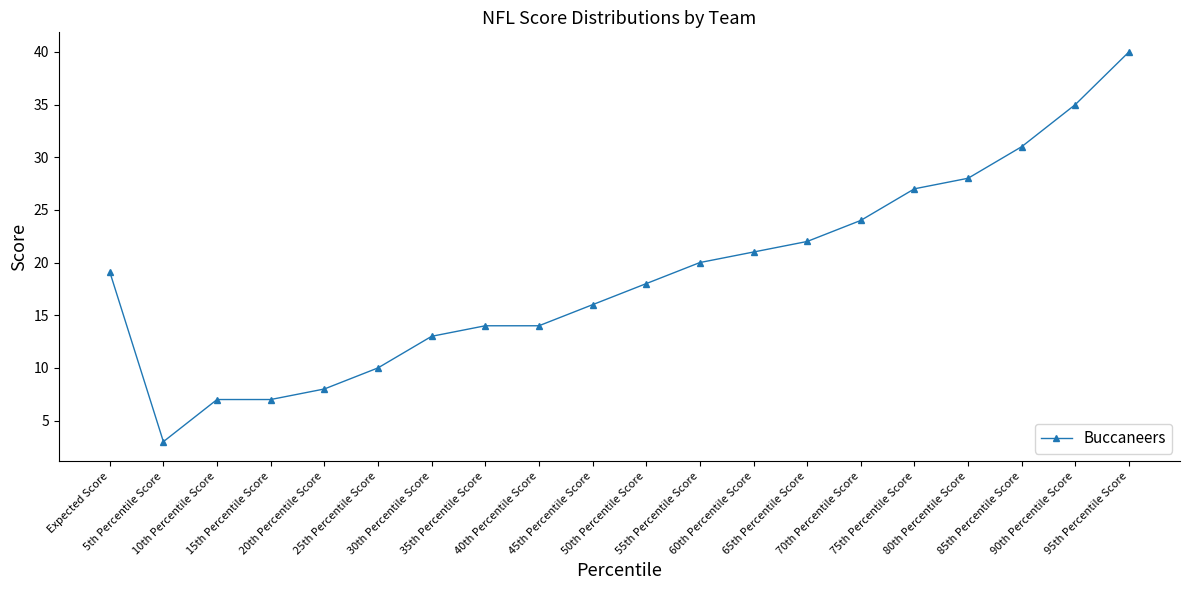

What is the difference between the values at 45th Percentile Score and 60th Percentile Score?

5.0